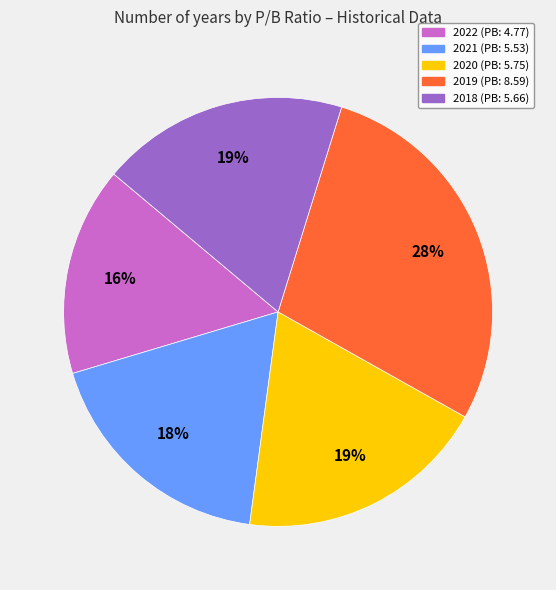

Do 2020 (PB: 5.75) and 2018 (PB: 5.66) together represent more than half of the pie?

No